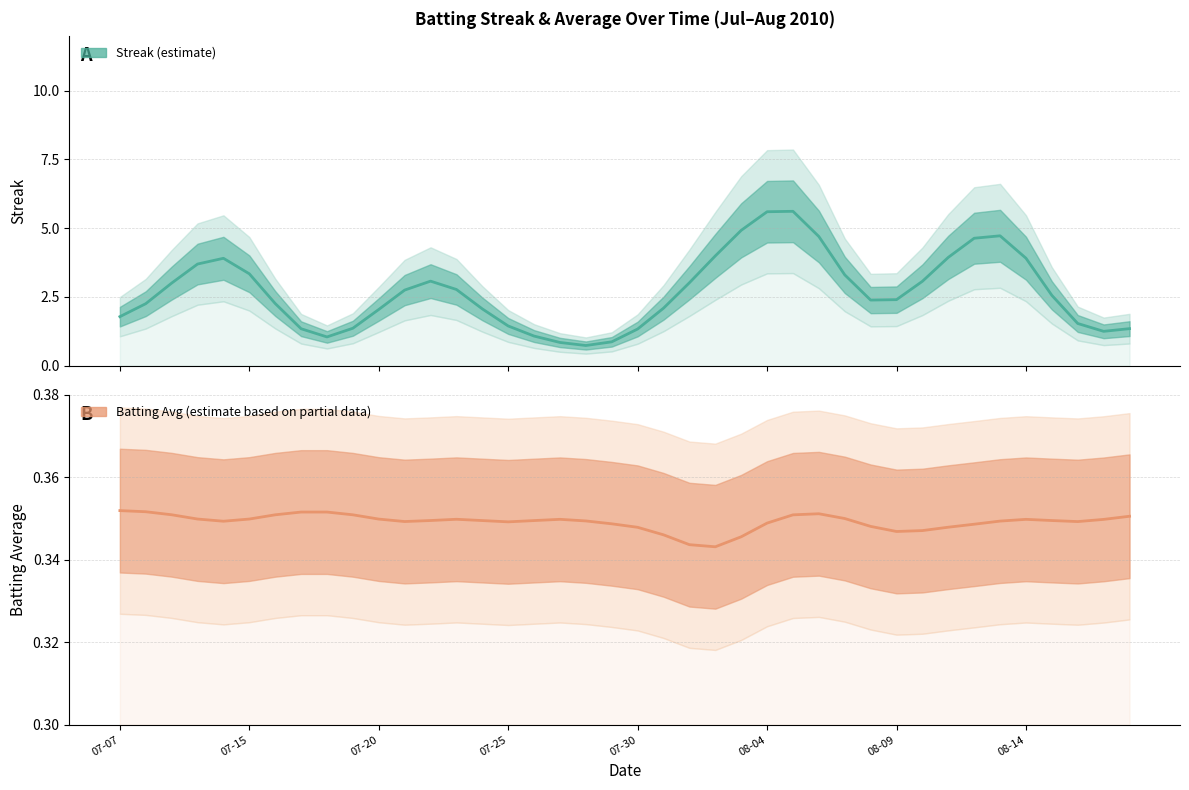

Is it true that Streak equals 0.2 at 18?

False